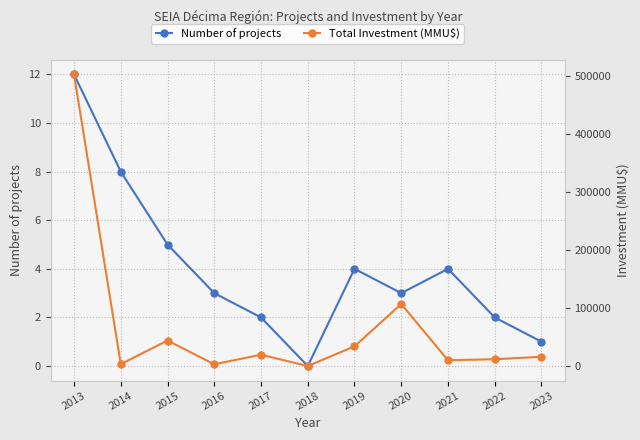

Where does the Number of projects series first go above 3?

2013